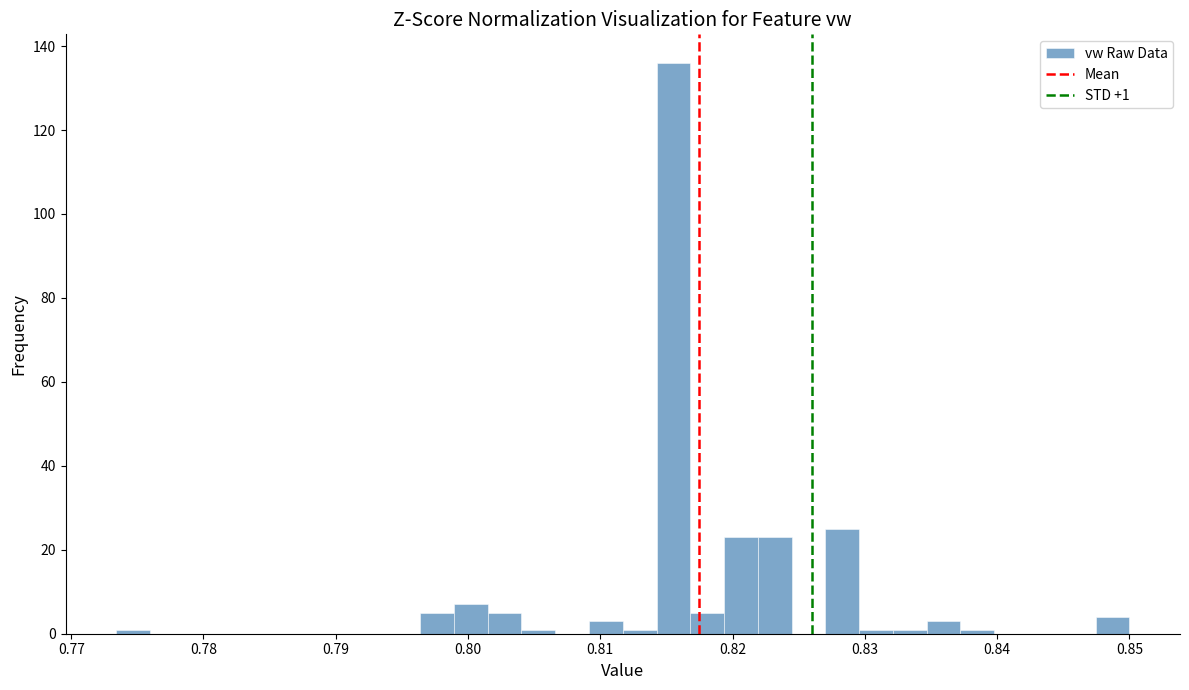

Around what value on the x-axis is the tallest bar? Give the approximate position of its centre, as read against the axis.

0.816